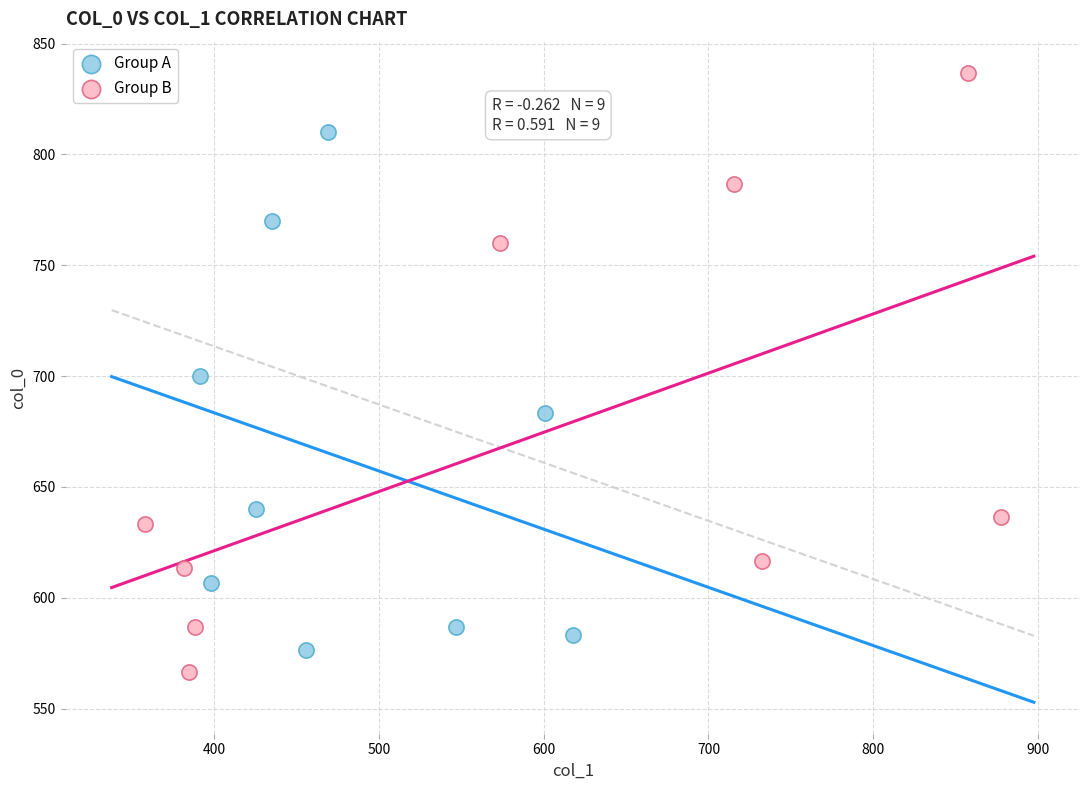

Which series has the widest spread of Y values?

Group B